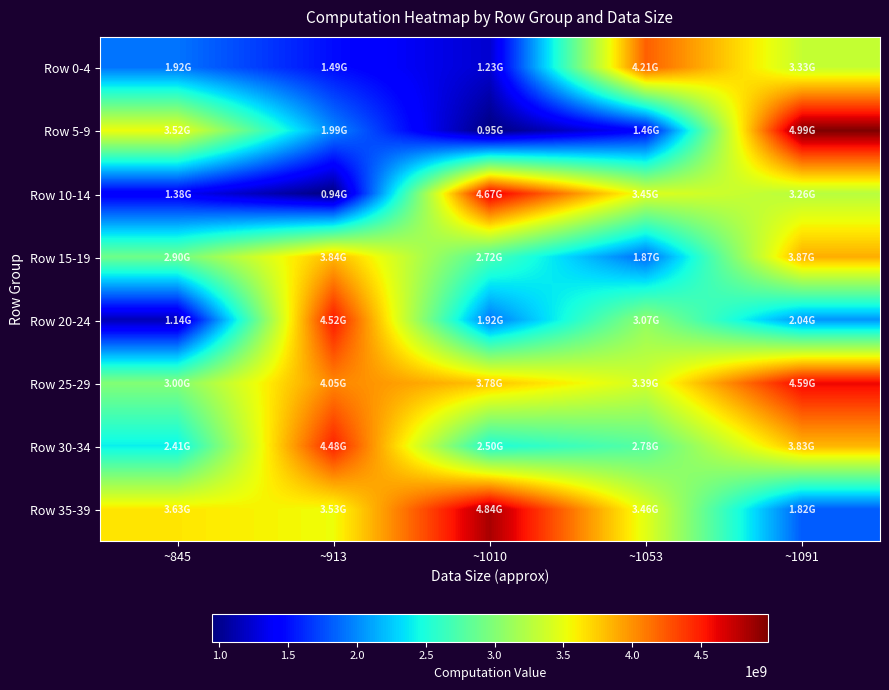

Which series changed the most between ~1053 and ~1091?

Row 5-9